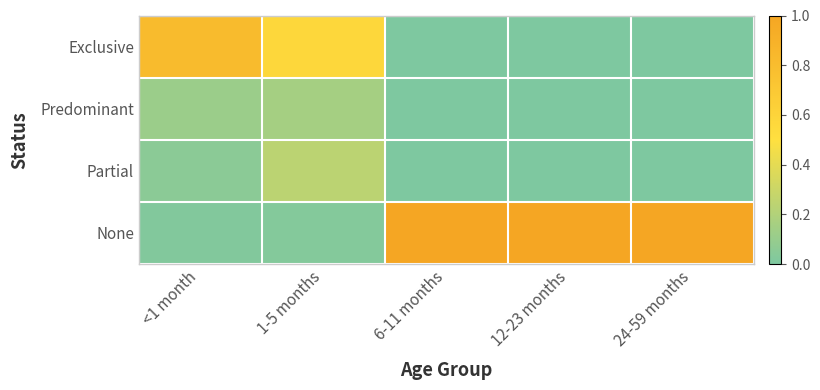

Which label corresponds to the largest value in the chart?

6-11 months